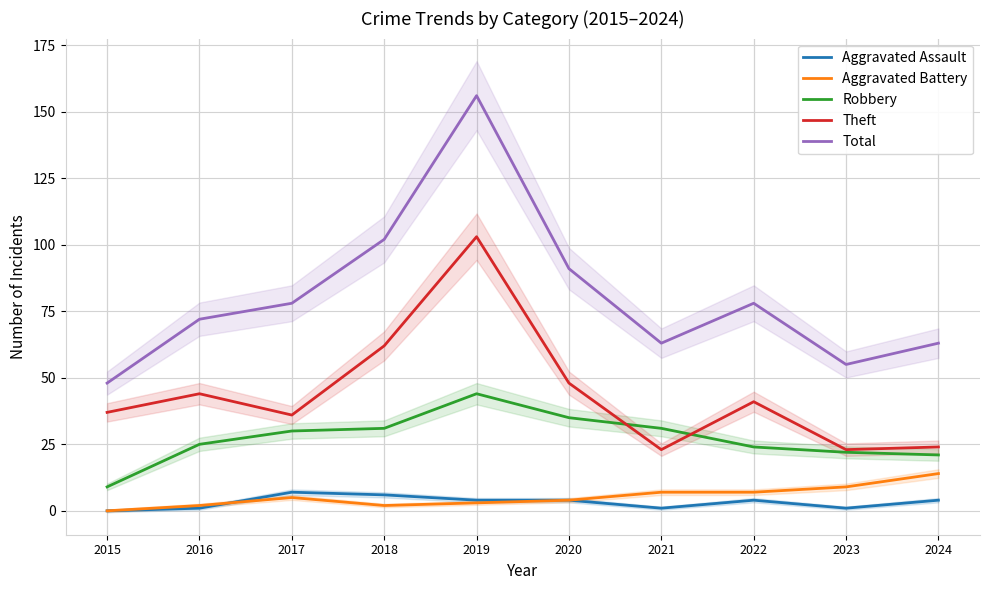

What is the difference between the maximum and minimum values in the Robbery series?

35